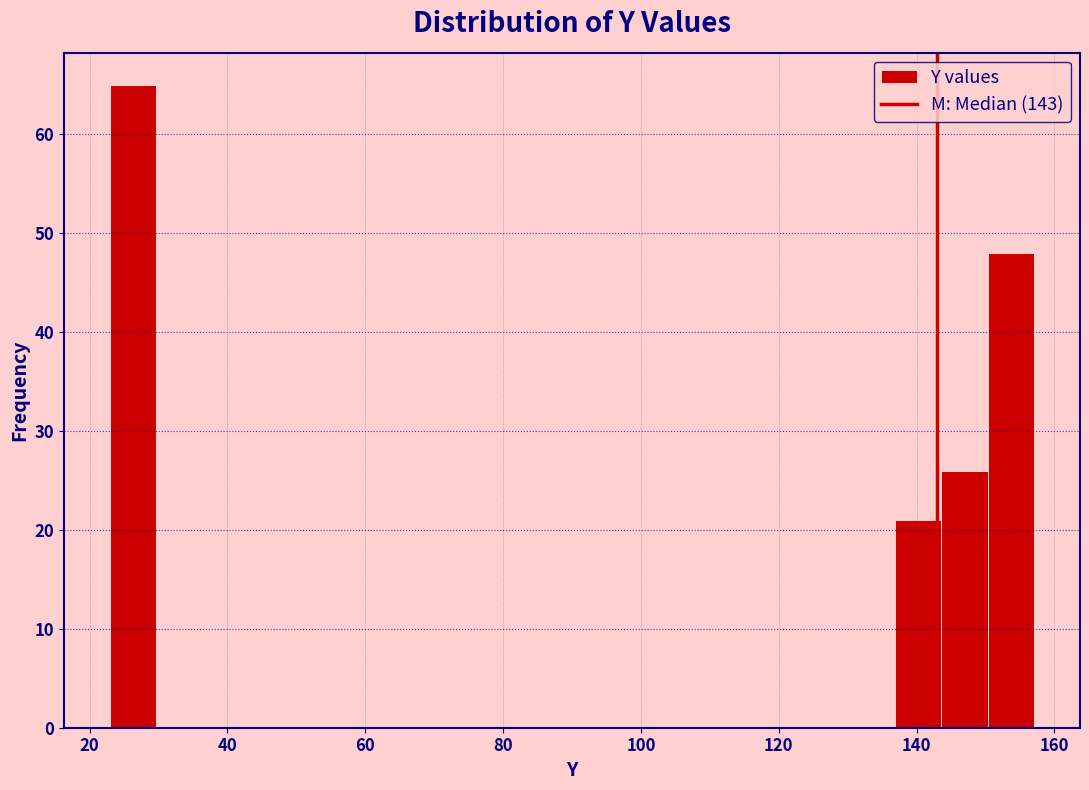

Read against the x-axis, roughly where is the centre of the tallest bar?

26